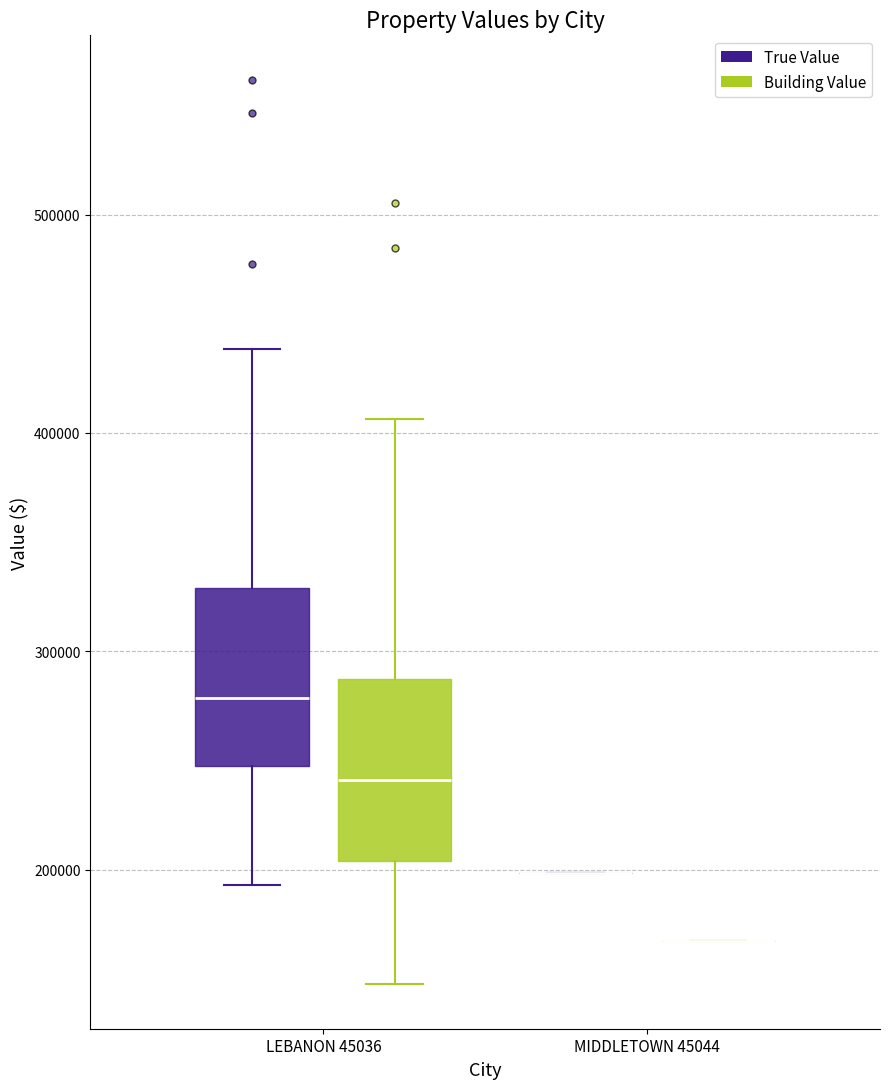

Reading left to right, read every box against the y-axis: the position of its median line, the range the box covers, and the ends of its whiskers. The values are not printed on the chart, so give them approximately, as read against the axis.

LEBANON 45036 (True Value): median 280000, box 250000 to 330000, whiskers 190000 to 440000
LEBANON 45036 (Building Value): median 240000, box 200000 to 290000, whiskers 150000 to 410000
MIDDLETOWN 45044 (True Value): box collapsed to a line at 200000, whiskers 200000 to 200000
MIDDLETOWN 45044 (Building Value): box collapsed to a line at 170000, whiskers 170000 to 170000